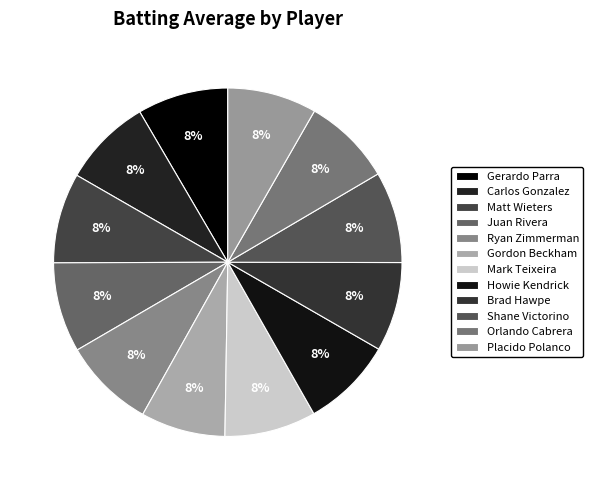

True or false: Howie Kendrick accounts for 1% of the total.

False